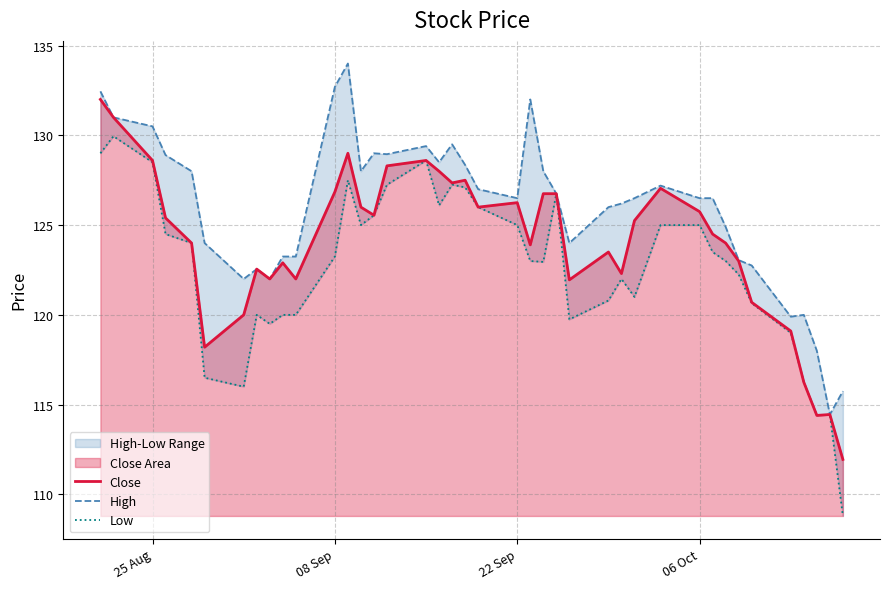

At how many categories does at least one series exceed 110?

40